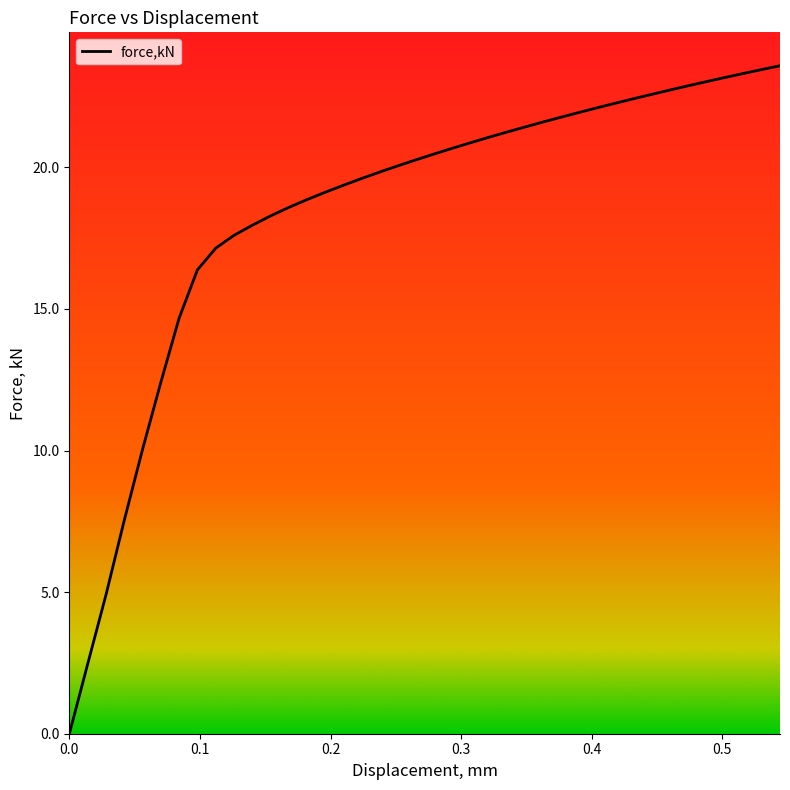

What is the difference between the maximum and minimum values?

23.6